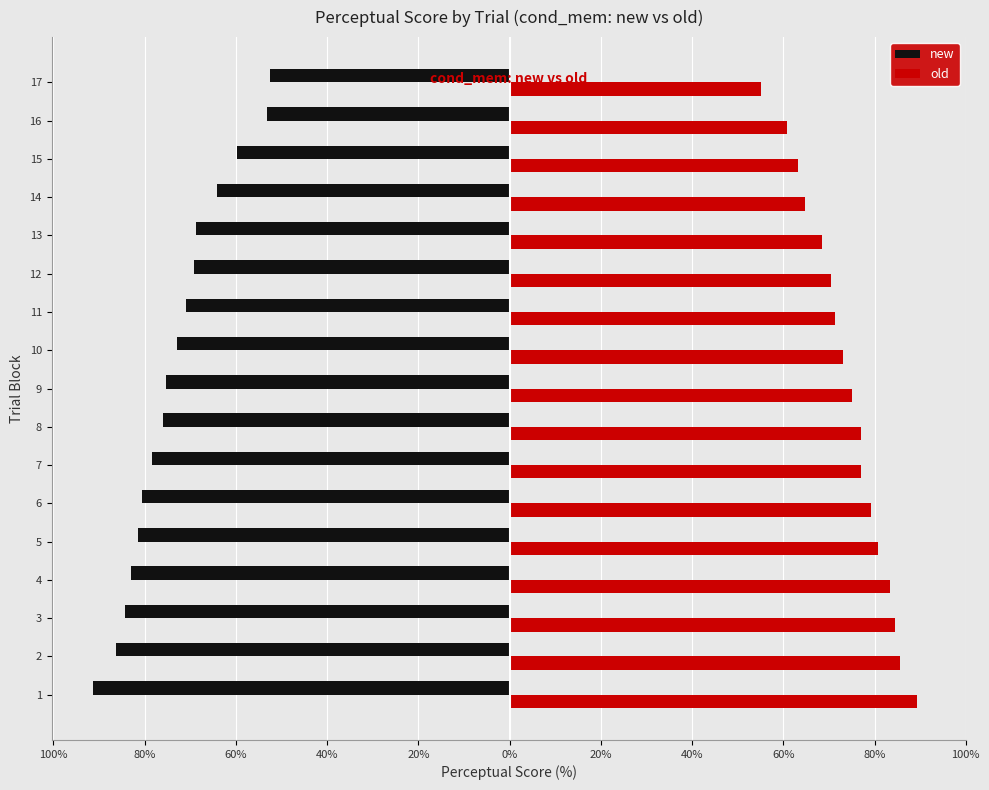

What is the value of the new bar at the 1st from the left?

-91.4